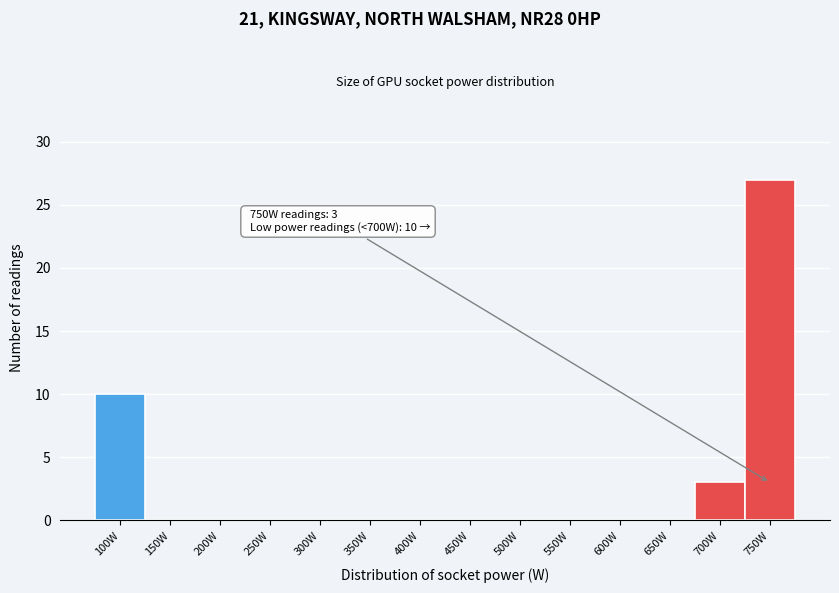

Reading left to right, transcribe all the data shown in this chart.

100W=10	150W=0	200W=0	250W=0	300W=0	350W=0	400W=0	450W=0	500W=0	550W=0	600W=0	650W=0	700W=3	750W=27